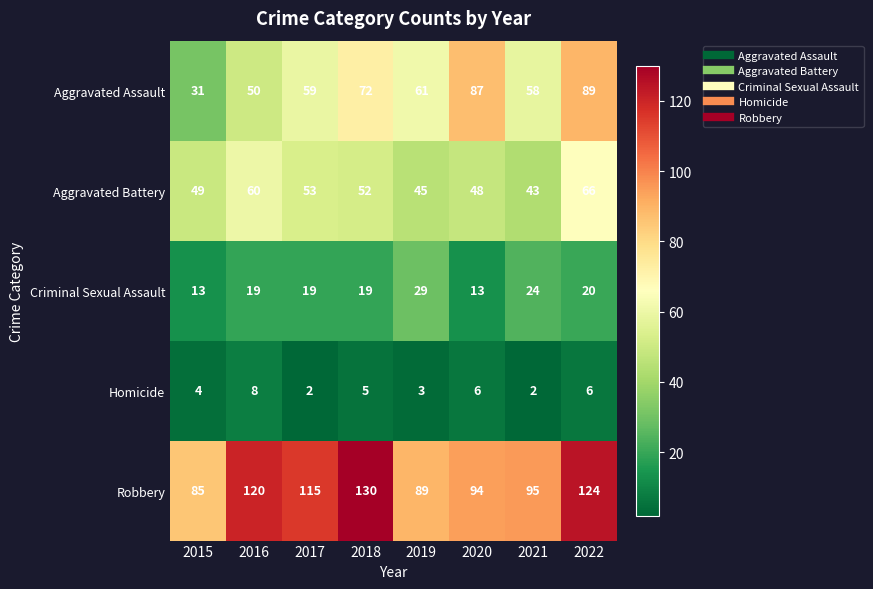

At how many categories does at least one series exceed 47?

8